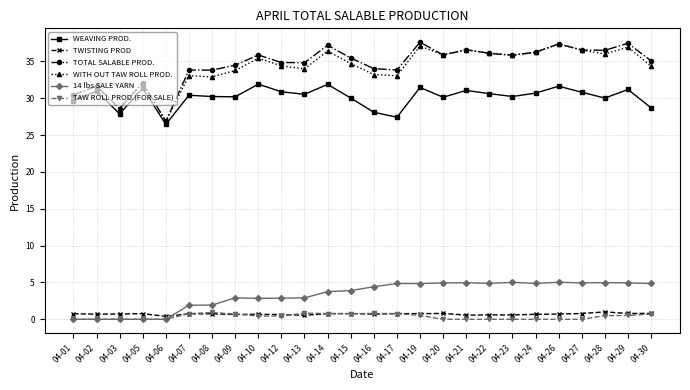

True or false: 14 lbs SALE YARN and WEAVING PROD. cross at least once.

False